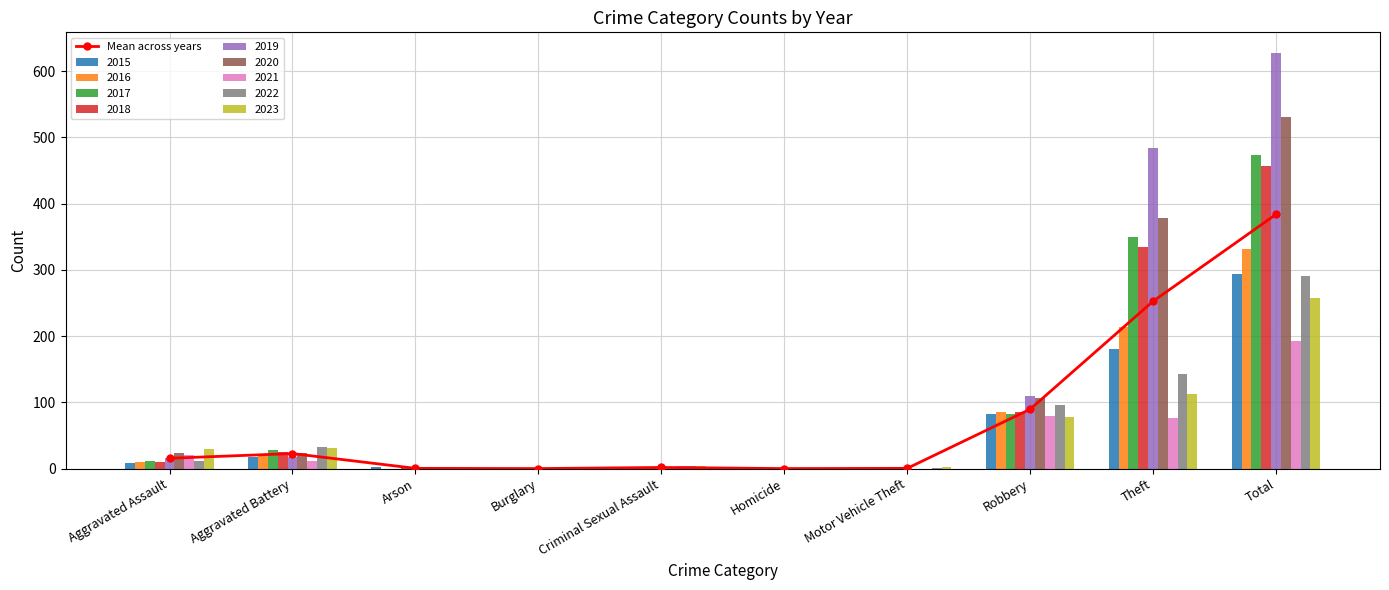

Reading left to right, transcribe all the data shown in this chart.

Aggravated Assault=15.7	Aggravated Battery=22.8	Arson=0.4	Burglary=0.1	Criminal Sexual Assault=1.8	Homicide=0.1	Motor Vehicle Theft=0.4	Robbery=89.7	Theft=252.6	Total=383.7